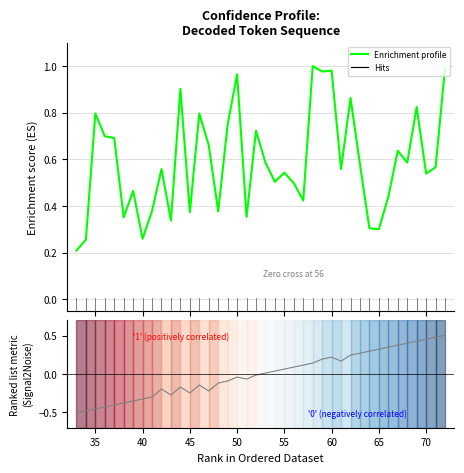

How many lines are shown in the chart?

2